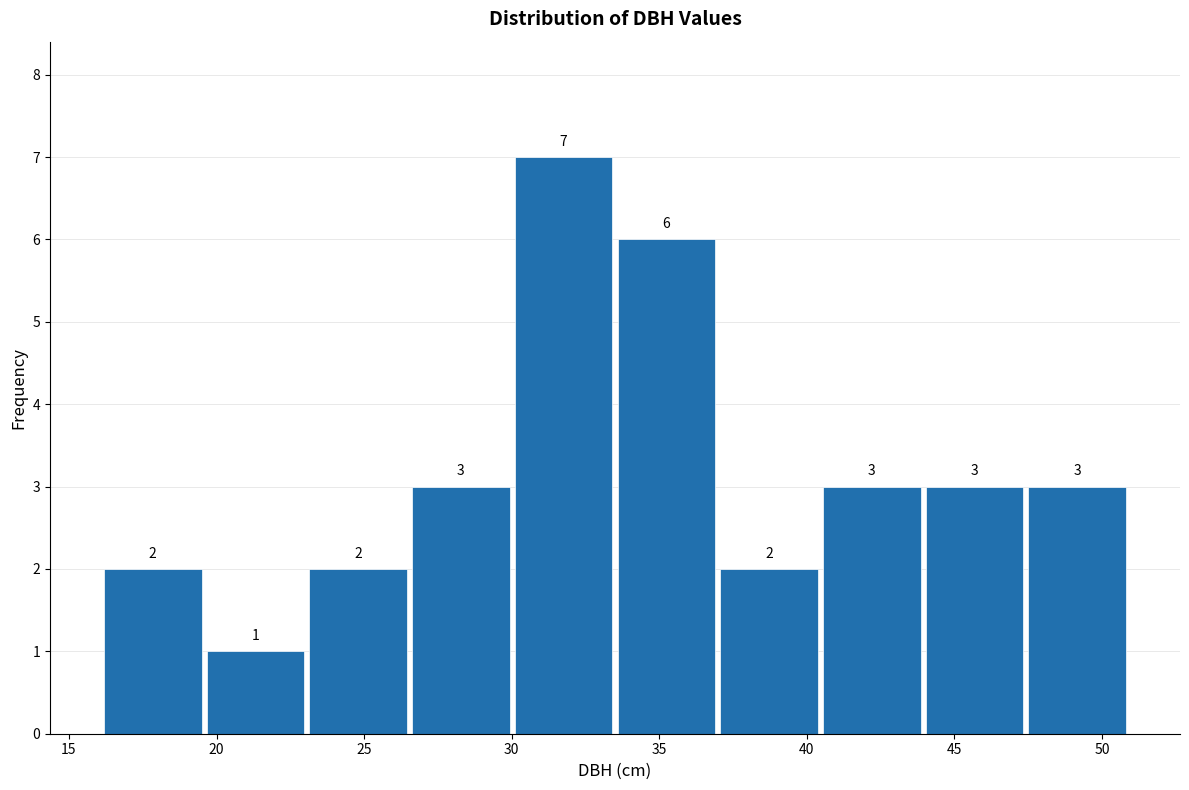

Reading left to right, transcribe this chart: for each bar, give the range it covers on the x-axis and its height. The bar edges are not printed on the chart, so give them approximately, as read against the axis.

16.0 to 19.5: 2
19.5 to 23.0: 1
23.0 to 26.5: 2
26.5 to 30.0: 3
30.0 to 33.5: 7
33.5 to 37.0: 6
37.0 to 40.5: 2
40.5 to 44.0: 3
44.0 to 47.5: 3
47.5 to 51.0: 3